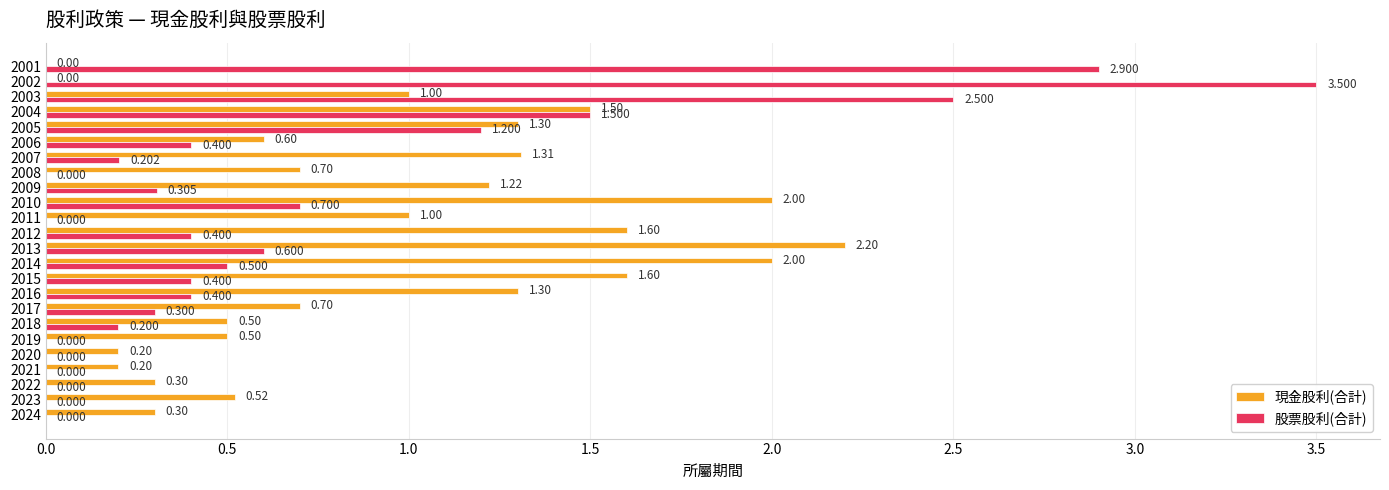

What are all the series names shown in the legend?

現金股利(合計), 股票股利(合計)